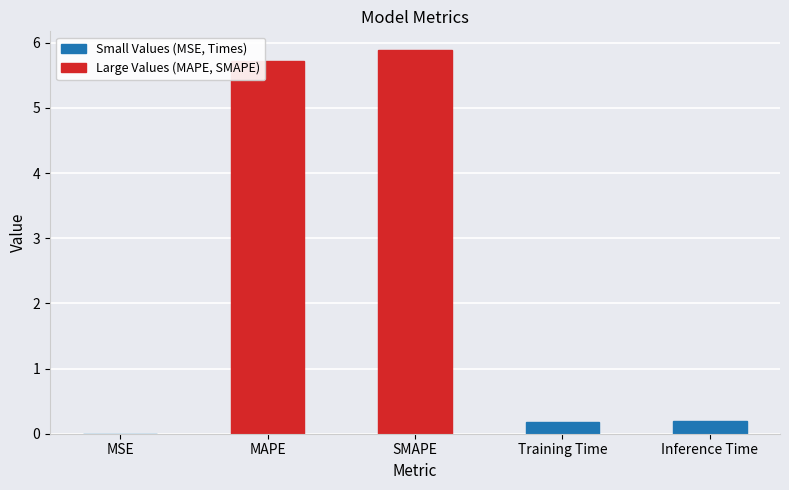

Is it true that the value at MSE is 0.0?

True